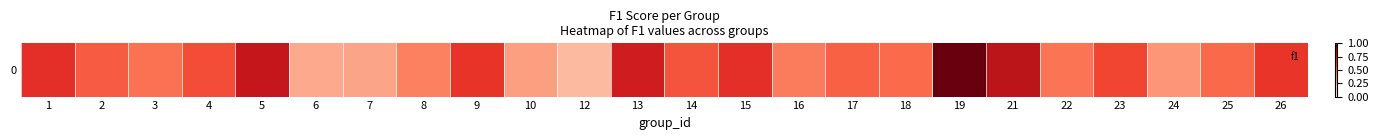

At which category does the chart reach its minimum across all series?

12